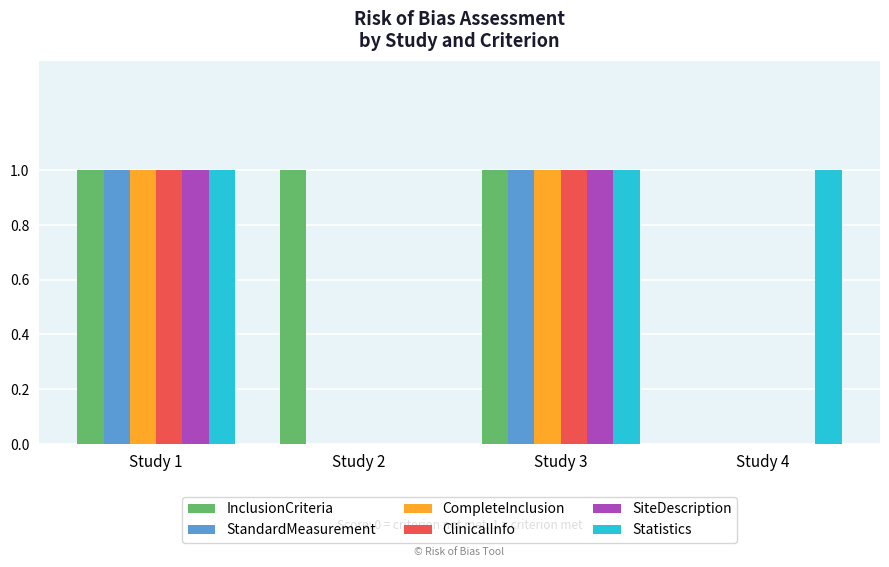

What is the total value across all series at Study 3?

6